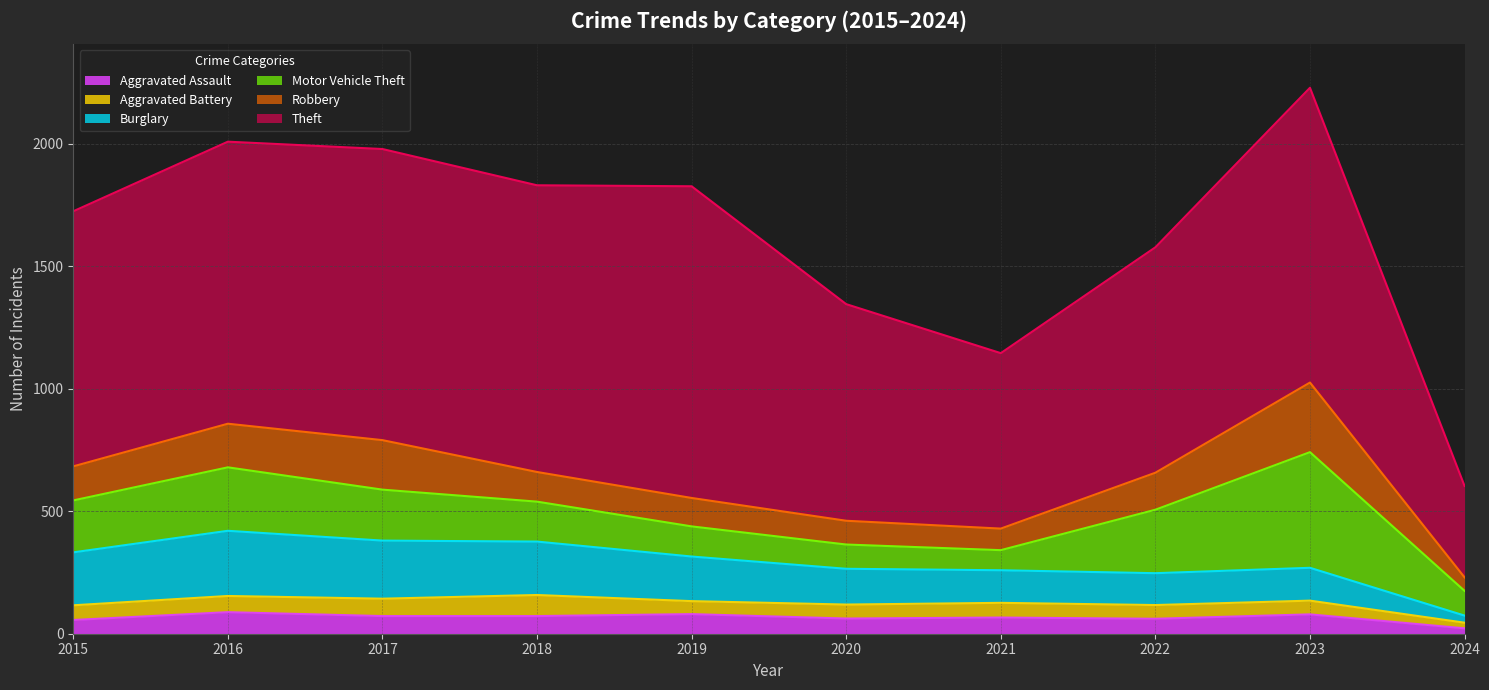

What is the total value across all series at 2018?

1830